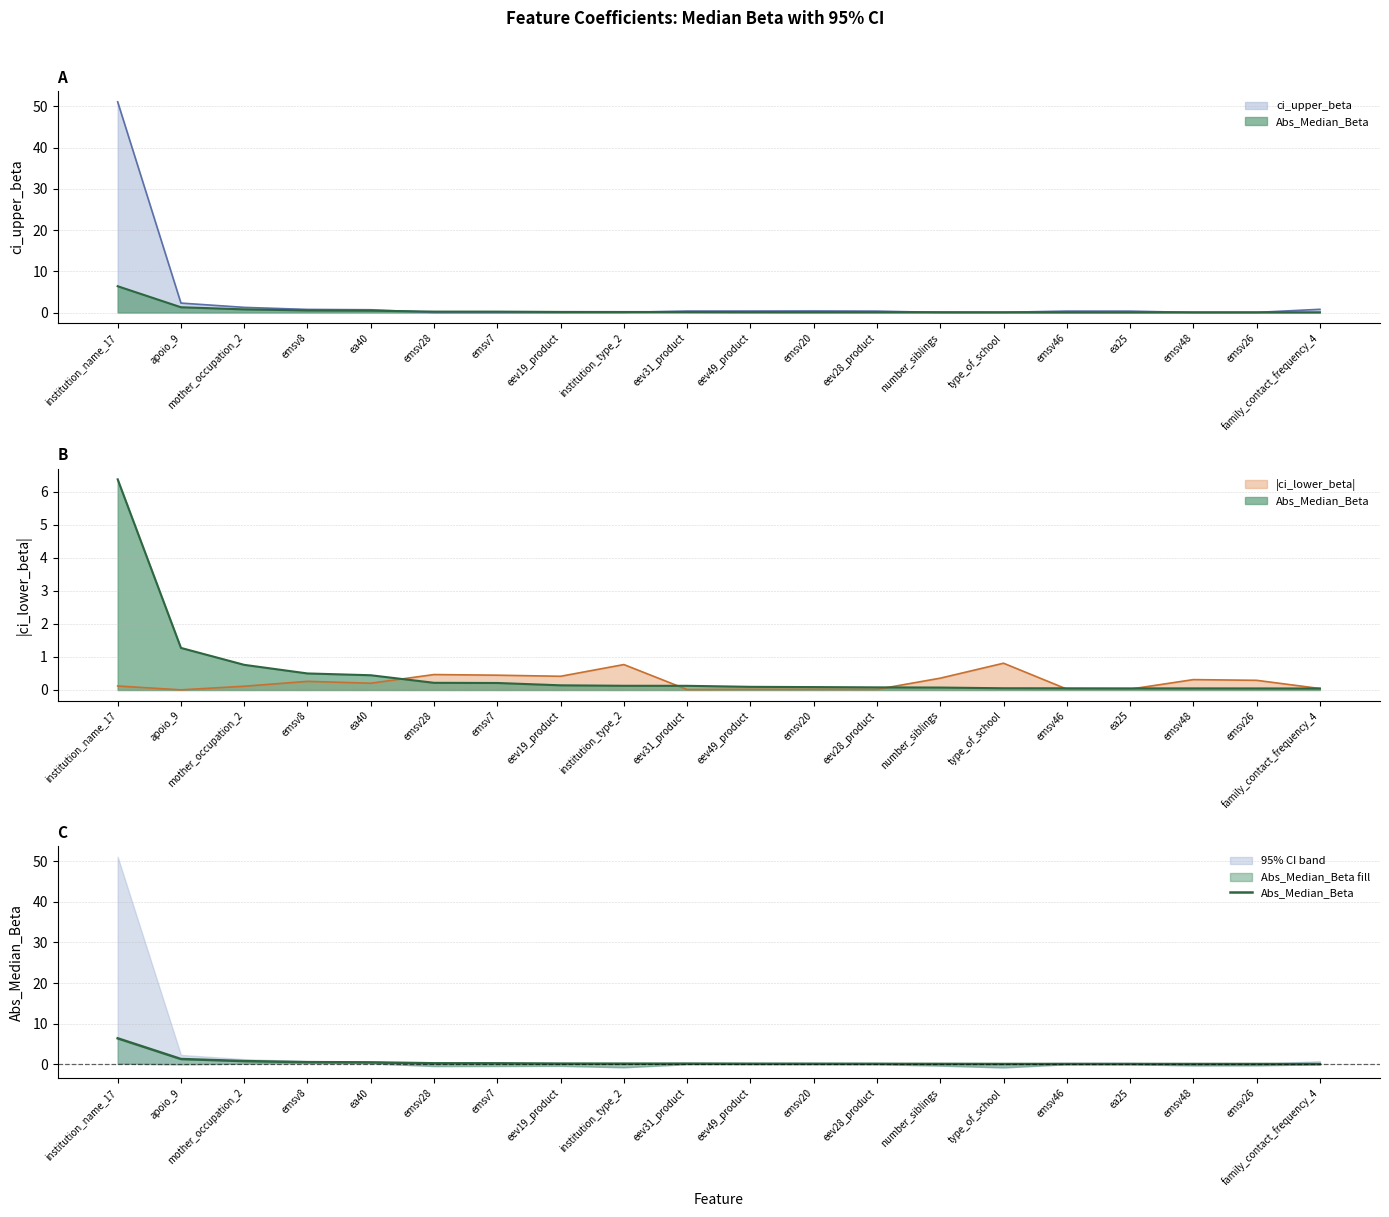

At which label is the value closest to 3?

apoio_9